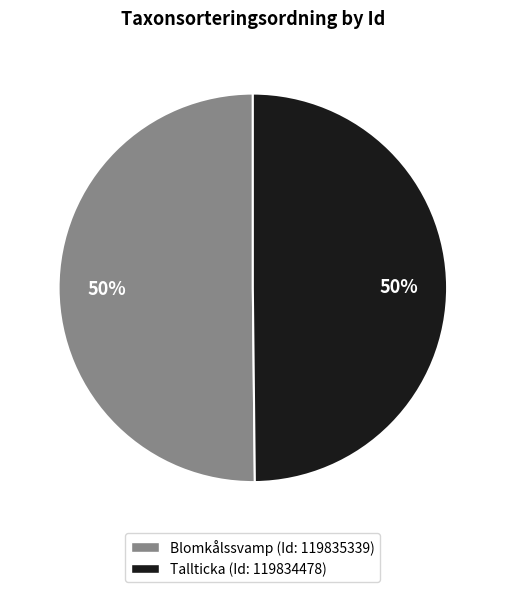

To the nearest percent, what is the average slice percentage?

50%